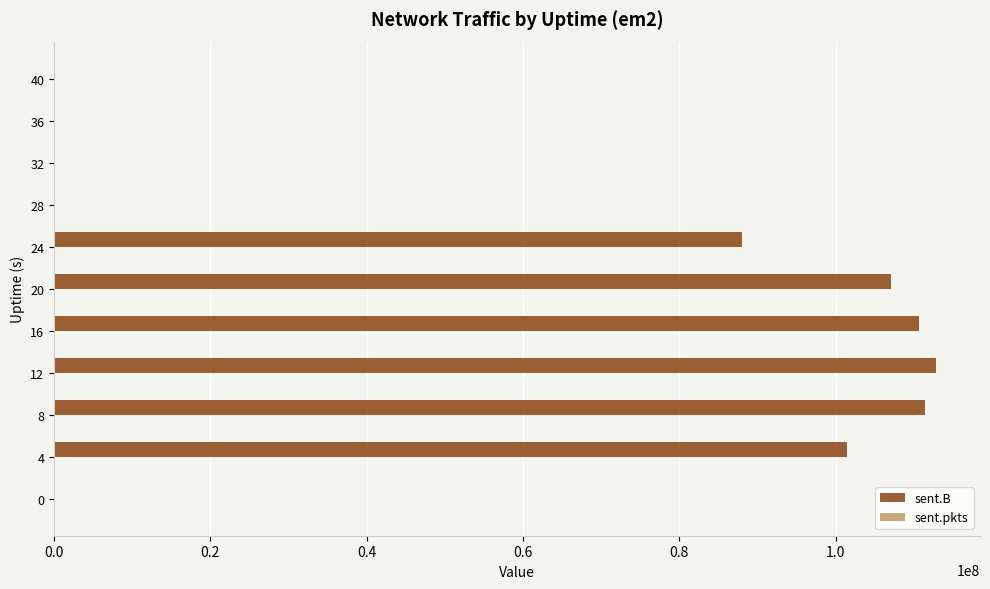

Between 4 and 36, which series saw the biggest shift?

sent.B